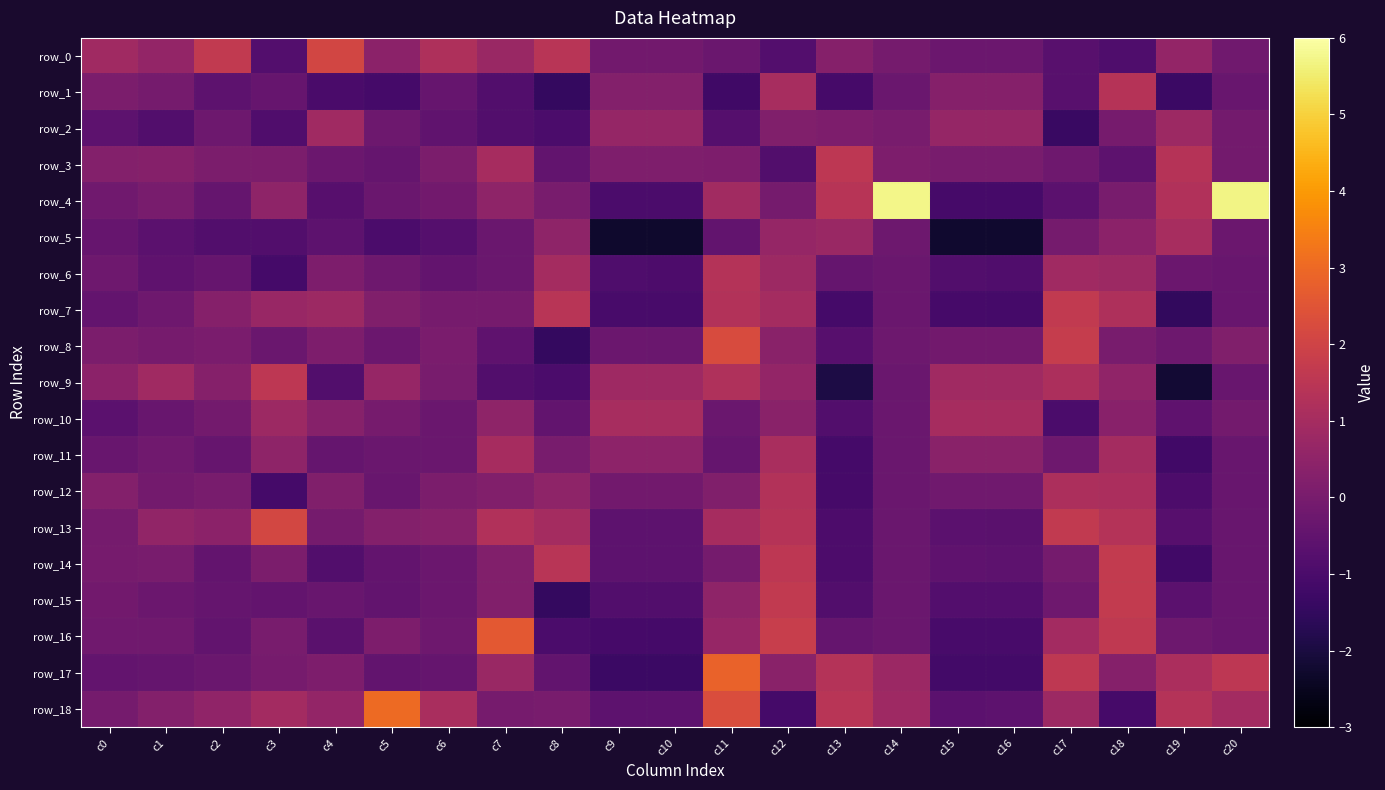

Reading left to right, list all the values displayed in this chart.

row_0: 0.9	0.6	1.7	-0.8	2.1	0.4	1.2	0.8	1.5	-0.1	-0.1	-0.3	-0.8	0.3	-0.1	-0.3	-0.3	-0.7	-0.9	0.6	-0.2
row_1: 0.1	-0.0	-0.6	-0.4	-1.0	-1.1	-0.4	-0.8	-1.5	0.3	0.3	-1.2	1.1	-1.1	-0.3	0.3	0.3	-0.7	1.4	-1.3	-0.3
row_2: -0.6	-0.8	-0.2	-0.9	0.9	-0.2	-0.5	-0.8	-1.0	0.6	0.6	-0.8	0.2	0.1	0.0	0.6	0.6	-1.4	-0.0	0.8	-0.1
row_3: 0.3	0.3	0.1	0.1	-0.3	-0.4	0.1	1.0	-0.5	0.1	0.2	0.1	-0.9	1.5	0.1	0.0	0.0	-0.2	-0.6	1.4	-0.1
row_4: -0.2	0.0	-0.4	0.5	-0.7	-0.3	-0.1	0.5	0.0	-1.0	-1.0	0.9	-0.1	1.4	5.7	-1.1	-1.1	-0.6	-0.0	1.3	5.7
row_5: -0.4	-0.6	-0.8	-0.8	-0.6	-1.0	-0.8	-0.3	0.5	-2.3	-2.3	-0.5	0.6	0.8	-0.2	-2.2	-2.2	-0.1	0.4	1.1	-0.3
row_6: -0.2	-0.5	-0.4	-1.1	0.1	-0.2	-0.5	-0.3	1.0	-0.9	-0.9	1.3	0.8	-0.4	-0.3	-0.9	-0.9	0.9	0.8	-0.3	-0.3
row_7: -0.4	-0.2	0.3	0.7	0.8	0.2	-0.0	-0.0	1.5	-1.0	-1.1	1.3	1.0	-1.1	-0.3	-1.1	-1.1	1.7	1.2	-1.5	-0.3
row_8: 0.1	-0.0	0.0	-0.3	0.1	-0.3	0.0	-0.6	-1.5	-0.3	-0.3	2.3	0.4	-0.7	-0.2	-0.2	-0.1	1.7	-0.0	-0.2	0.2
row_9: 0.4	0.9	0.3	1.5	-0.8	0.7	0.0	-0.8	-1.0	0.9	0.9	1.2	0.6	-1.9	-0.3	0.9	0.9	1.2	0.5	-2.2	-0.3
row_10: -0.6	-0.3	-0.1	0.8	0.3	-0.0	-0.3	0.5	-0.5	1.1	1.0	-0.3	0.4	-0.8	-0.3	1.0	1.0	-1.0	0.4	-0.5	-0.1
row_11: -0.3	-0.2	-0.4	0.5	-0.4	-0.3	-0.3	1.0	0.0	0.5	0.5	-0.4	1.1	-1.1	-0.3	0.4	0.4	-0.2	1.0	-1.2	-0.3
row_12: 0.3	-0.1	0.0	-1.1	0.2	-0.4	0.1	0.2	0.5	-0.1	-0.1	0.2	1.3	-1.1	-0.3	-0.2	-0.2	1.2	1.1	-0.9	-0.3
row_13: -0.1	0.6	0.4	2.1	-0.1	0.2	0.3	1.3	1.0	-0.6	-0.6	1.0	1.4	-0.9	-0.3	-0.6	-0.6	1.7	1.3	-0.7	-0.3
row_14: -0.0	0.0	-0.5	0.1	-0.8	-0.5	-0.3	0.2	1.5	-0.6	-0.6	-0.0	1.6	-1.0	-0.3	-0.6	-0.6	-0.1	1.7	-1.2	-0.3
row_15: -0.1	-0.3	-0.4	-0.5	-0.4	-0.5	-0.3	0.2	-1.5	-0.8	-0.8	0.5	1.6	-0.9	-0.3	-0.8	-0.8	-0.2	1.7	-0.6	-0.3
row_16: -0.2	-0.2	-0.5	0.0	-0.6	0.1	-0.2	2.6	-1.0	-1.1	-1.1	0.7	1.8	-0.4	-0.3	-1.0	-1.1	1.0	1.6	-0.2	-0.3
row_17: -0.4	-0.4	-0.3	-0.0	0.1	-0.5	-0.4	0.8	-0.5	-1.3	-1.3	2.9	0.4	1.3	0.8	-1.1	-1.2	1.6	0.3	1.1	1.5
row_18: -0.1	0.2	0.5	1.0	0.6	3.0	1.1	-0.0	0.0	-0.6	-0.6	2.3	-1.1	1.4	0.8	-0.6	-0.6	0.8	-1.1	1.3	0.9